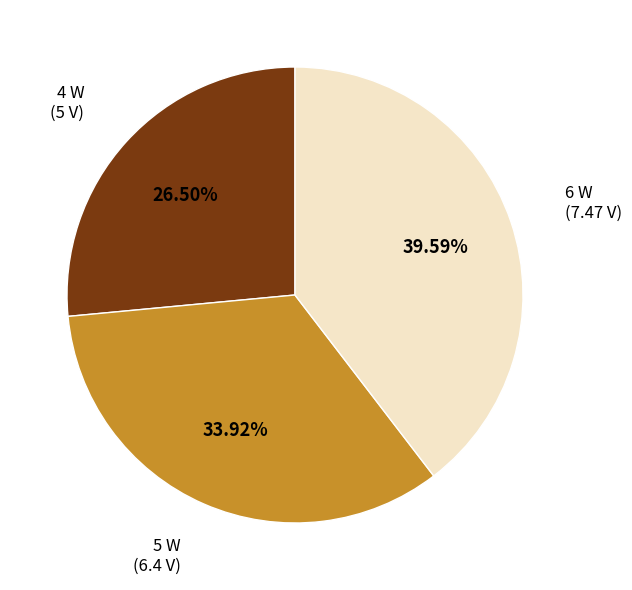

Is there a majority slice in this chart?

No